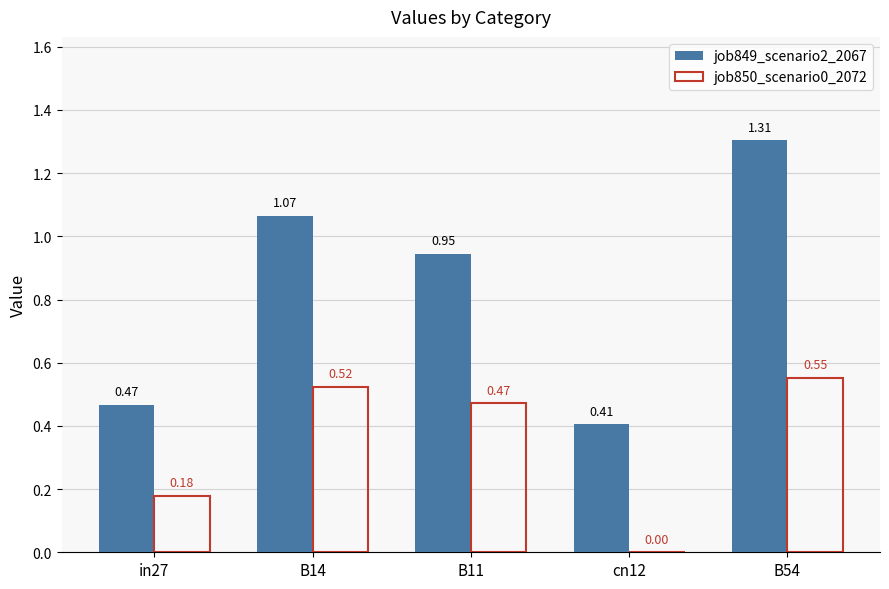

Is it true that job850_scenario0_2072 equals 0.3 at in27?

False